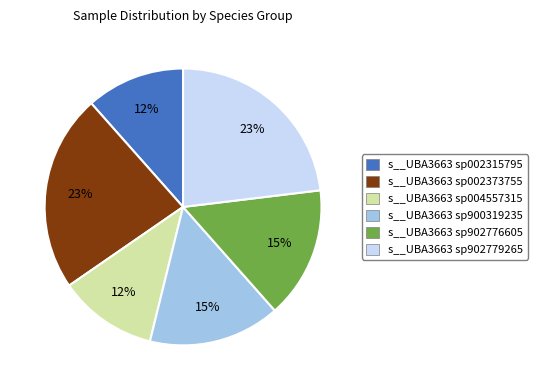

Is there a majority slice in this chart?

No